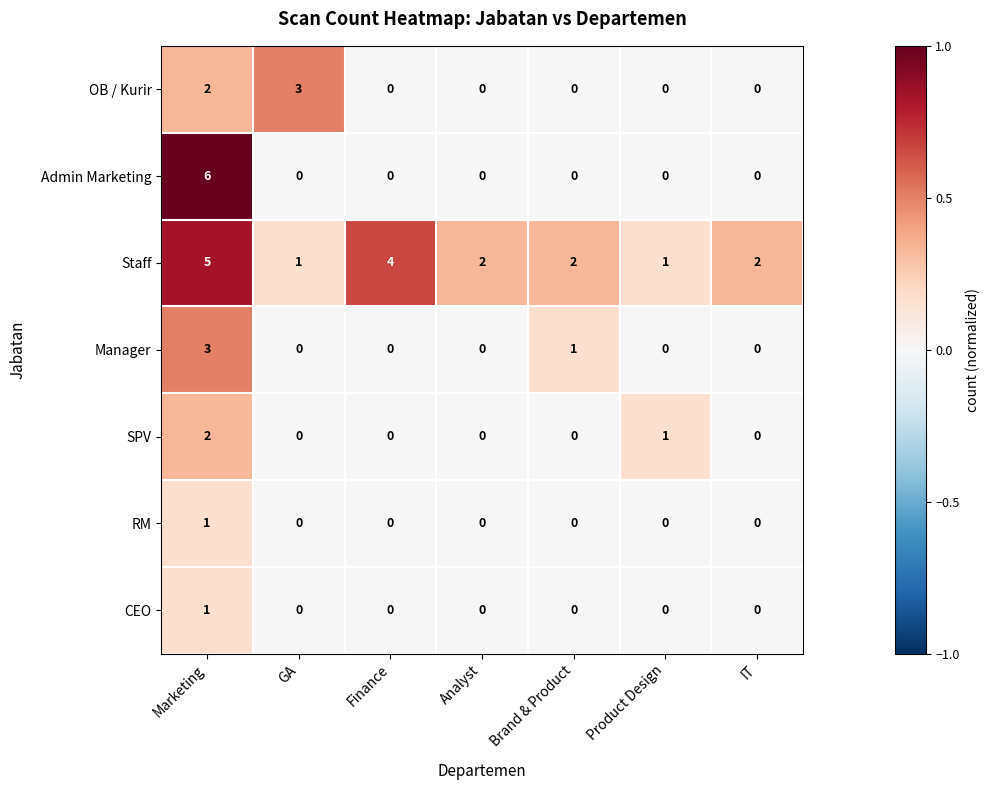

At which category is the sum across all series the highest?

Marketing